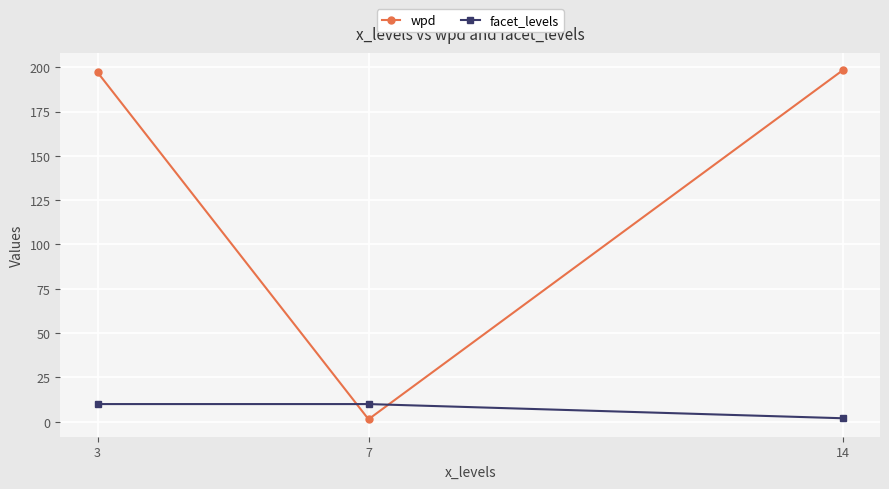

At how many categories does at least one series exceed 68?

2